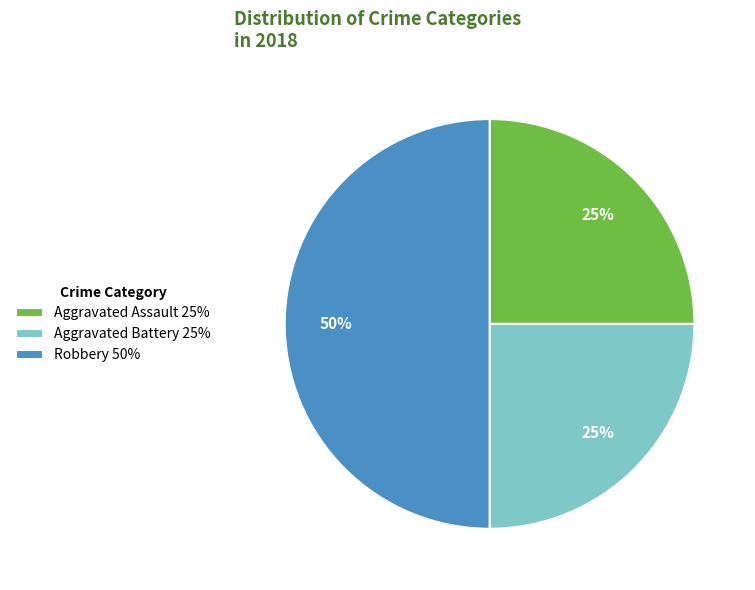

Combined, do Robbery and Aggravated Assault account for over 50%?

Yes